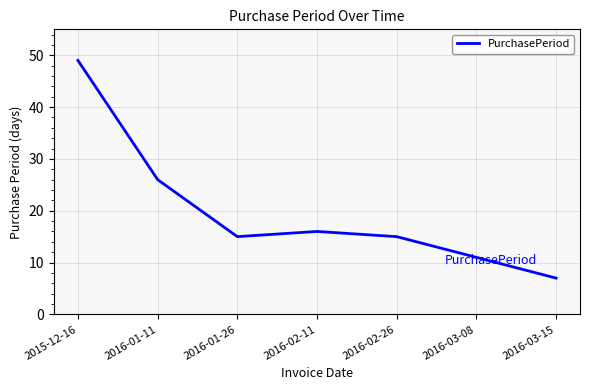

At which category does the chart reach its peak across all series?

2015-12-16